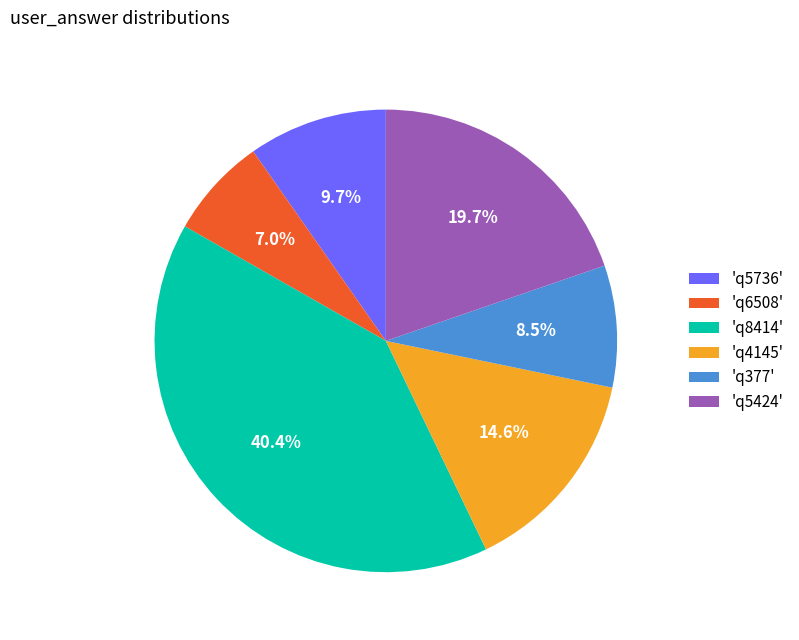

Does 'q377' account for over 50% of the chart?

No